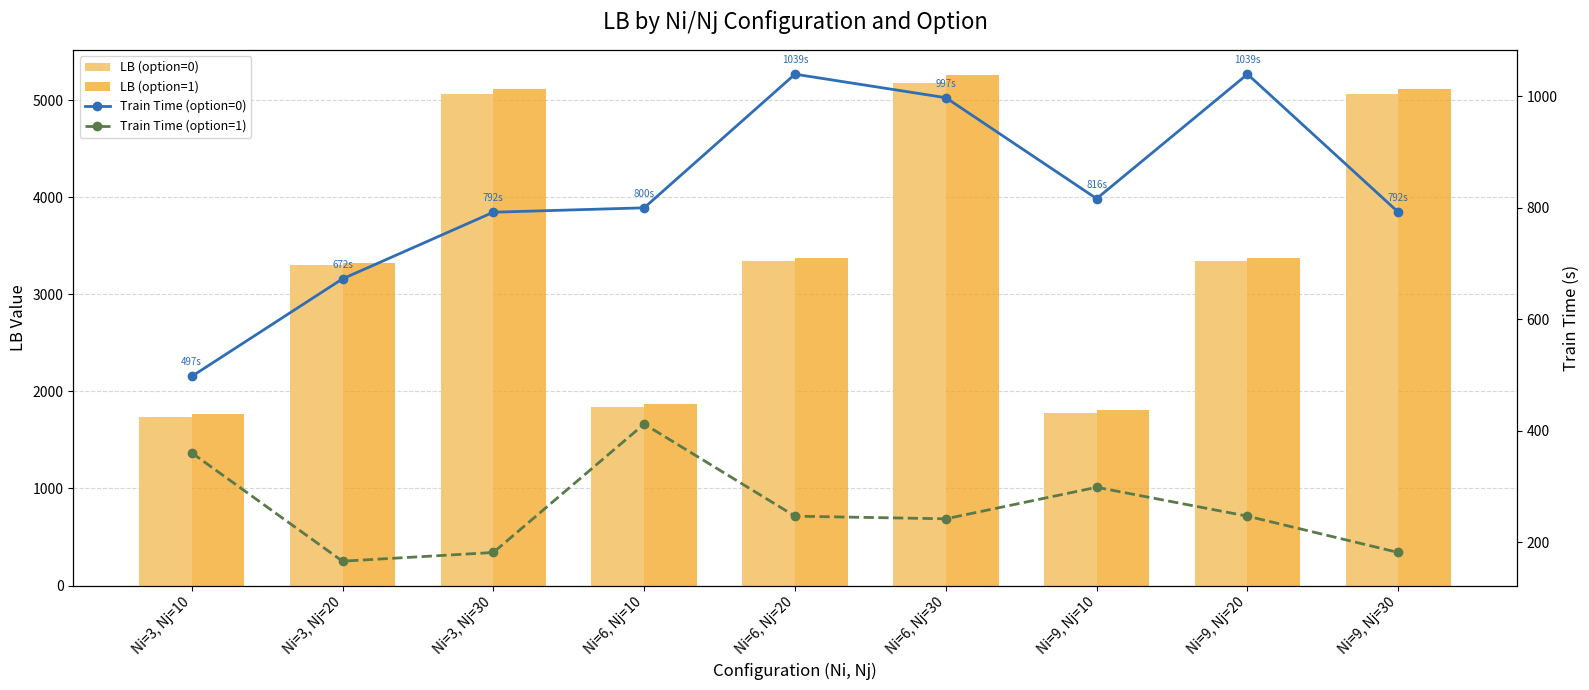

What are all the series names shown in the legend?

LB (option=0), LB (option=1), Train Time (option=0), Train Time (option=1)